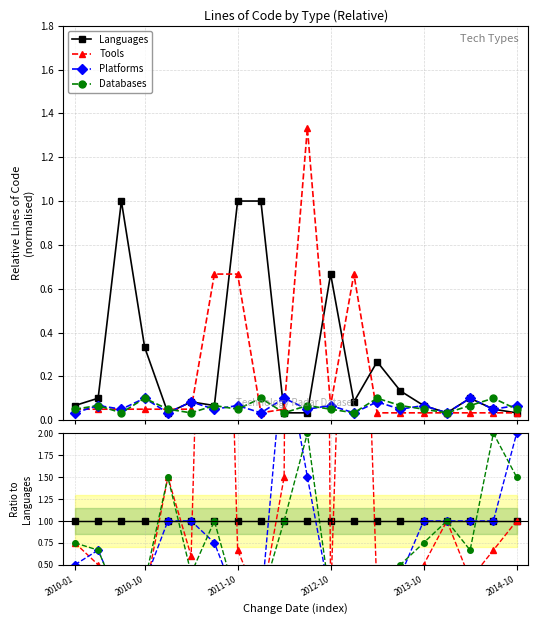

What position from the left is 14?

15